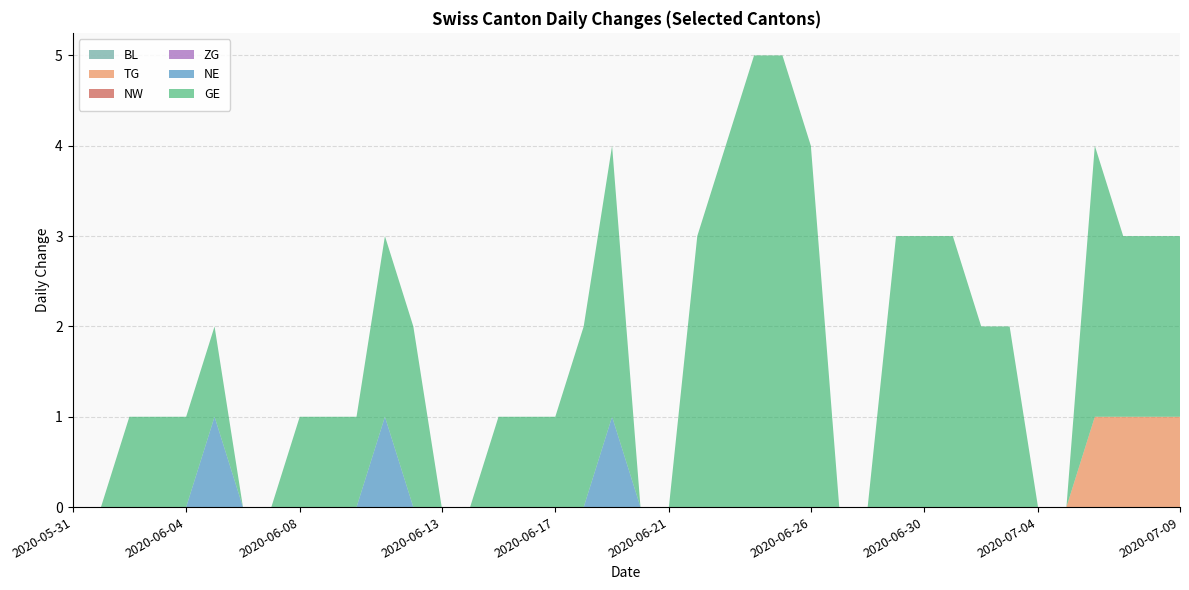

Reading left to right, extract all data points from this chart.

BL: 2020-05-31=0	2020-06-01=0	2020-06-02=0	2020-06-03=0	2020-06-04=0	2020-06-05=0	2020-06-06=0	2020-06-07=0	2020-06-08=0	2020-06-09=0	2020-06-10=0	2020-06-11=0	2020-06-12=0	2020-06-13=0	2020-06-14=0	2020-06-15=0	2020-06-16=0	2020-06-17=0	2020-06-18=0	2020-06-19=0	2020-06-20=0	2020-06-21=0	2020-06-22=0	2020-06-23=0	2020-06-24=0	2020-06-25=0	2020-06-26=0	2020-06-27=0	2020-06-28=0	2020-06-29=0	2020-06-30=0	2020-07-01=0	2020-07-02=0	2020-07-03=0	2020-07-04=0	2020-07-05=0	2020-07-06=0	2020-07-07=0	2020-07-08=0	2020-07-09=0
TG: 2020-05-31=0	2020-06-01=0	2020-06-02=0	2020-06-03=0	2020-06-04=0	2020-06-05=0	2020-06-06=0	2020-06-07=0	2020-06-08=0	2020-06-09=0	2020-06-10=0	2020-06-11=0	2020-06-12=0	2020-06-13=0	2020-06-14=0	2020-06-15=0	2020-06-16=0	2020-06-17=0	2020-06-18=0	2020-06-19=0	2020-06-20=0	2020-06-21=0	2020-06-22=0	2020-06-23=0	2020-06-24=0	2020-06-25=0	2020-06-26=0	2020-06-27=0	2020-06-28=0	2020-06-29=0	2020-06-30=0	2020-07-01=0	2020-07-02=0	2020-07-03=0	2020-07-04=0	2020-07-05=0	2020-07-06=1	2020-07-07=1	2020-07-08=1	2020-07-09=1
NW: 2020-05-31=0	2020-06-01=0	2020-06-02=0	2020-06-03=0	2020-06-04=0	2020-06-05=0	2020-06-06=0	2020-06-07=0	2020-06-08=0	2020-06-09=0	2020-06-10=0	2020-06-11=0	2020-06-12=0	2020-06-13=0	2020-06-14=0	2020-06-15=0	2020-06-16=0	2020-06-17=0	2020-06-18=0	2020-06-19=0	2020-06-20=0	2020-06-21=0	2020-06-22=0	2020-06-23=0	2020-06-24=0	2020-06-25=0	2020-06-26=0	2020-06-27=0	2020-06-28=0	2020-06-29=0	2020-06-30=0	2020-07-01=0	2020-07-02=0	2020-07-03=0	2020-07-04=0	2020-07-05=0	2020-07-06=0	2020-07-07=0	2020-07-08=0	2020-07-09=0
ZG: 2020-05-31=0	2020-06-01=0	2020-06-02=0	2020-06-03=0	2020-06-04=0	2020-06-05=0	2020-06-06=0	2020-06-07=0	2020-06-08=0	2020-06-09=0	2020-06-10=0	2020-06-11=0	2020-06-12=0	2020-06-13=0	2020-06-14=0	2020-06-15=0	2020-06-16=0	2020-06-17=0	2020-06-18=0	2020-06-19=0	2020-06-20=0	2020-06-21=0	2020-06-22=0	2020-06-23=0	2020-06-24=0	2020-06-25=0	2020-06-26=0	2020-06-27=0	2020-06-28=0	2020-06-29=0	2020-06-30=0	2020-07-01=0	2020-07-02=0	2020-07-03=0	2020-07-04=0	2020-07-05=0	2020-07-06=0	2020-07-07=0	2020-07-08=0	2020-07-09=0
NE: 2020-05-31=0	2020-06-01=0	2020-06-02=0	2020-06-03=0	2020-06-04=0	2020-06-05=1	2020-06-06=0	2020-06-07=0	2020-06-08=0	2020-06-09=0	2020-06-10=0	2020-06-11=1	2020-06-12=0	2020-06-13=0	2020-06-14=0	2020-06-15=0	2020-06-16=0	2020-06-17=0	2020-06-18=0	2020-06-19=1	2020-06-20=0	2020-06-21=0	2020-06-22=0	2020-06-23=0	2020-06-24=0	2020-06-25=0	2020-06-26=0	2020-06-27=0	2020-06-28=0	2020-06-29=0	2020-06-30=0	2020-07-01=0	2020-07-02=0	2020-07-03=0	2020-07-04=0	2020-07-05=0	2020-07-06=0	2020-07-07=0	2020-07-08=0	2020-07-09=0
GE: 2020-05-31=0	2020-06-01=0	2020-06-02=1	2020-06-03=1	2020-06-04=1	2020-06-05=1	2020-06-06=0	2020-06-07=0	2020-06-08=1	2020-06-09=1	2020-06-10=1	2020-06-11=2	2020-06-12=2	2020-06-13=0	2020-06-14=0	2020-06-15=1	2020-06-16=1	2020-06-17=1	2020-06-18=2	2020-06-19=3	2020-06-20=0	2020-06-21=0	2020-06-22=3	2020-06-23=4	2020-06-24=5	2020-06-25=5	2020-06-26=4	2020-06-27=0	2020-06-28=0	2020-06-29=3	2020-06-30=3	2020-07-01=3	2020-07-02=2	2020-07-03=2	2020-07-04=0	2020-07-05=0	2020-07-06=3	2020-07-07=2	2020-07-08=2	2020-07-09=2